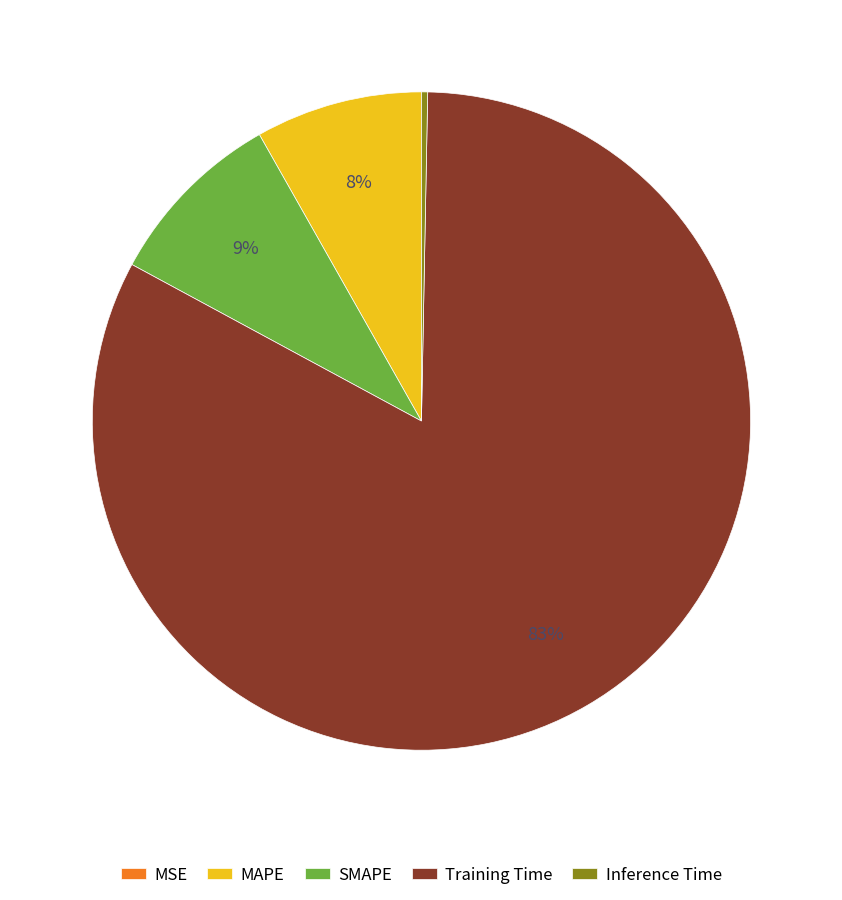

The SMAPE slice represents 24% of the pie. True or false?

False